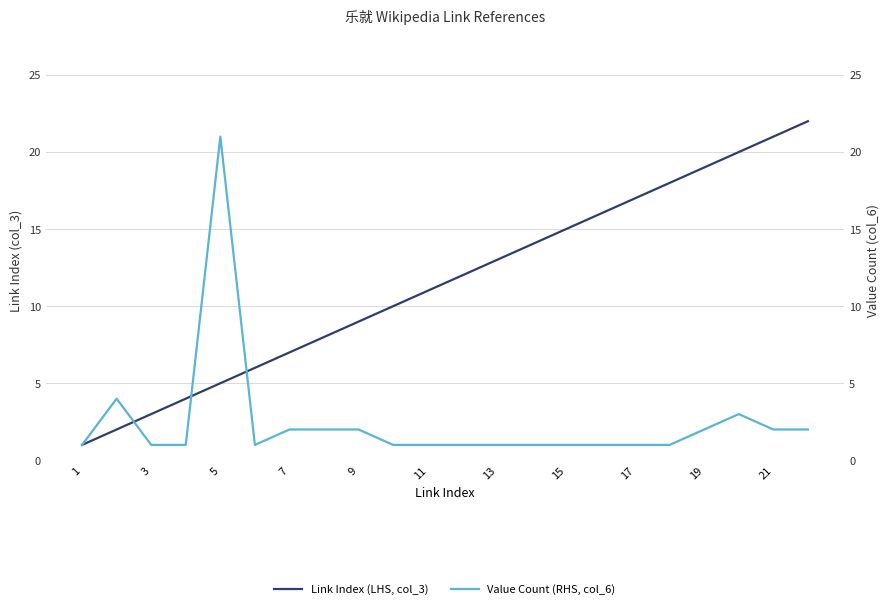

True or false: Value Count (RHS, col_6) has a value of 2 at 17.

False